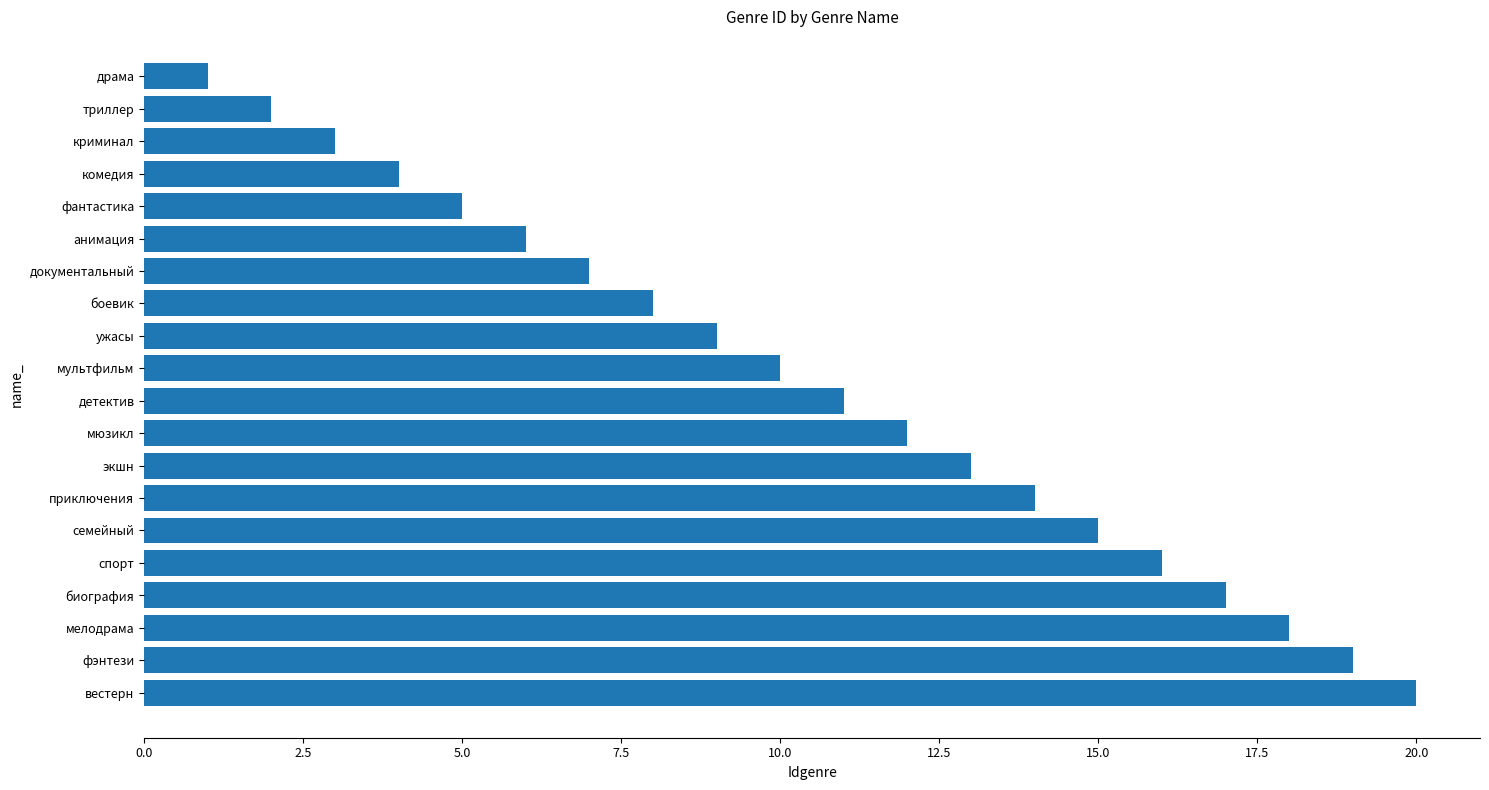

Reading bottom to top, list all the values displayed in this chart.

20	19	18	17	16	15	14	13	12	11	10	9	8	7	6	5	4	3	2	1